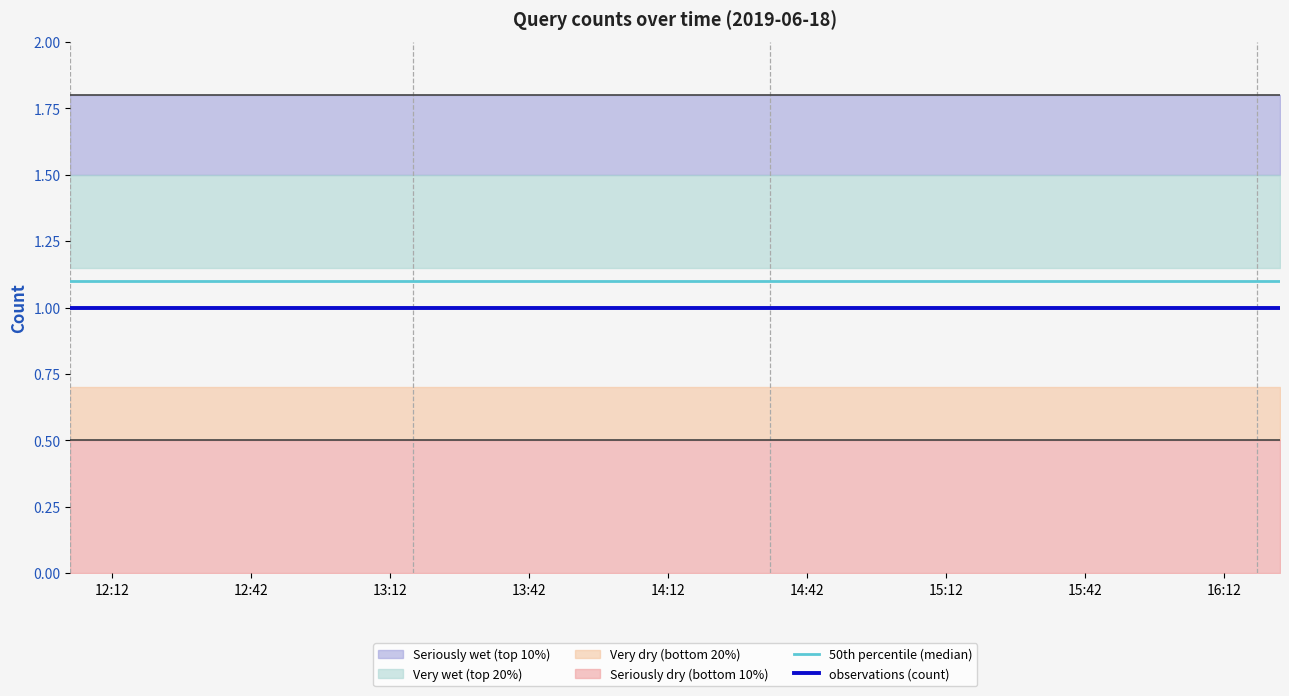

What is the lowest value of the 50th percentile (median) series?

1.1